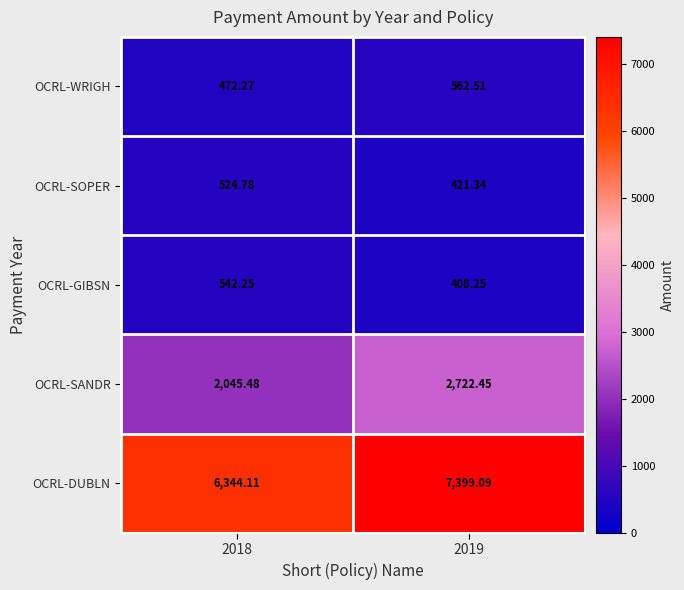

Which series changed the most between 2018 and 2019?

OCRL-DUBLN